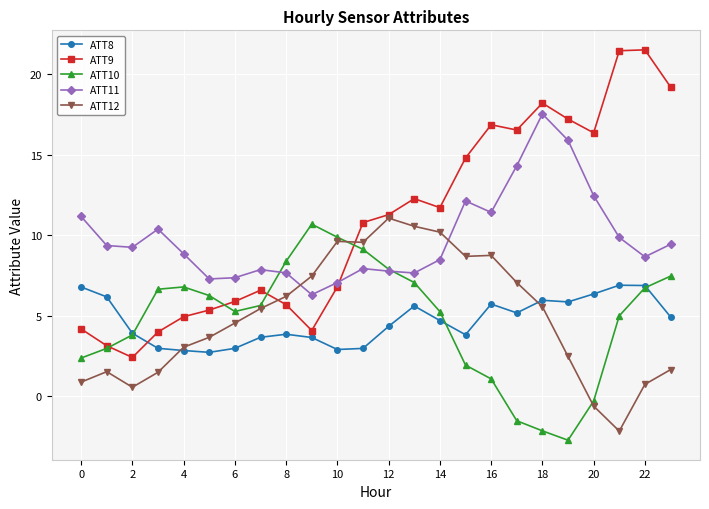

Which series has the widest spread of values?

ATT9